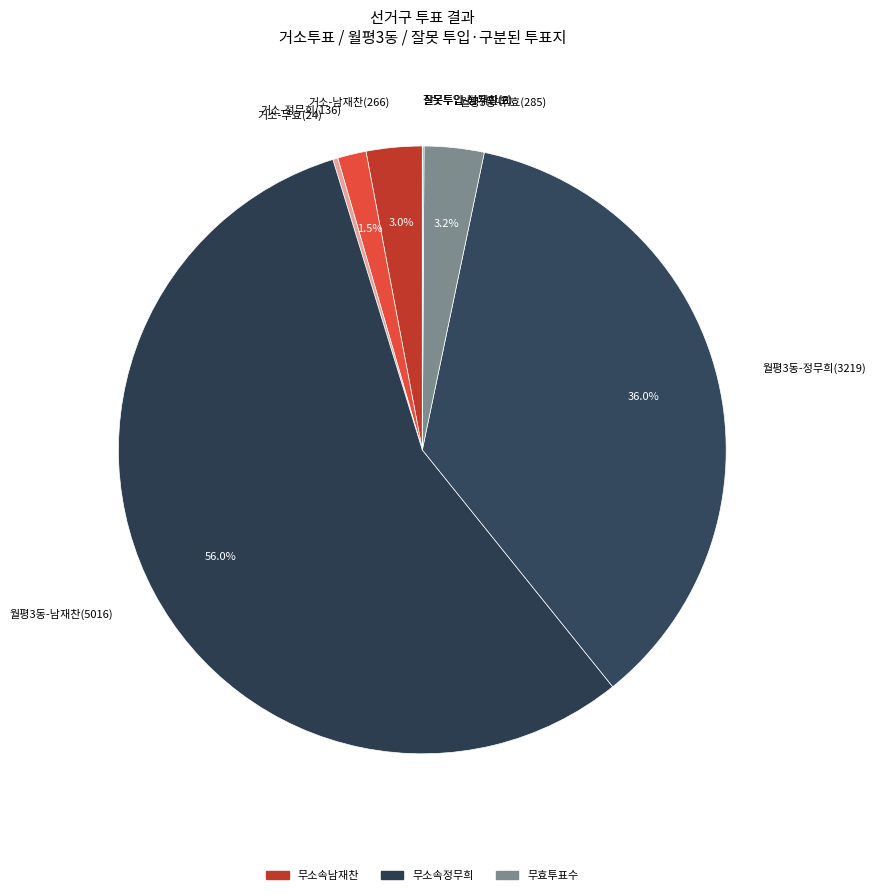

Which has a higher value, 월평3동-남재찬(5016) or 거소-남재찬(266)?

월평3동-남재찬(5016)